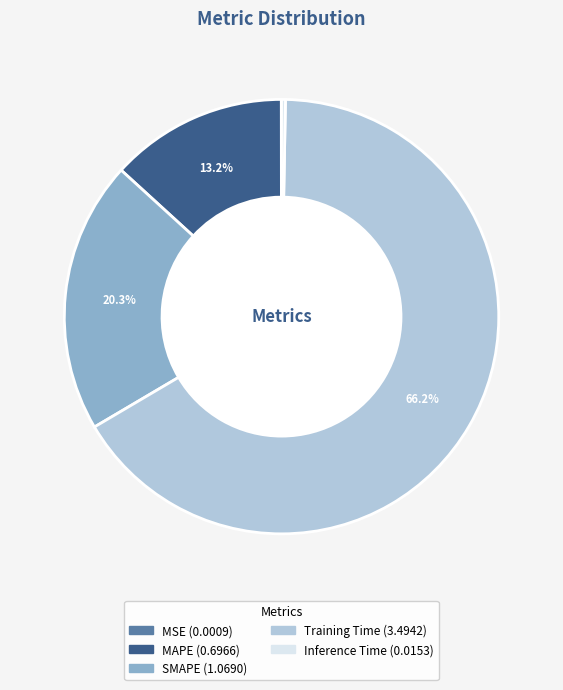

What is the largest slice in the pie chart?

Training Time